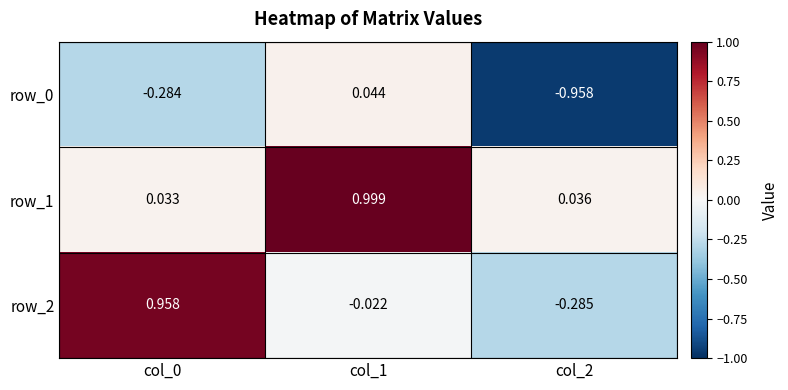

Is the value of row_1 at col_0 greater than the value of row_2 at col_2?

Yes